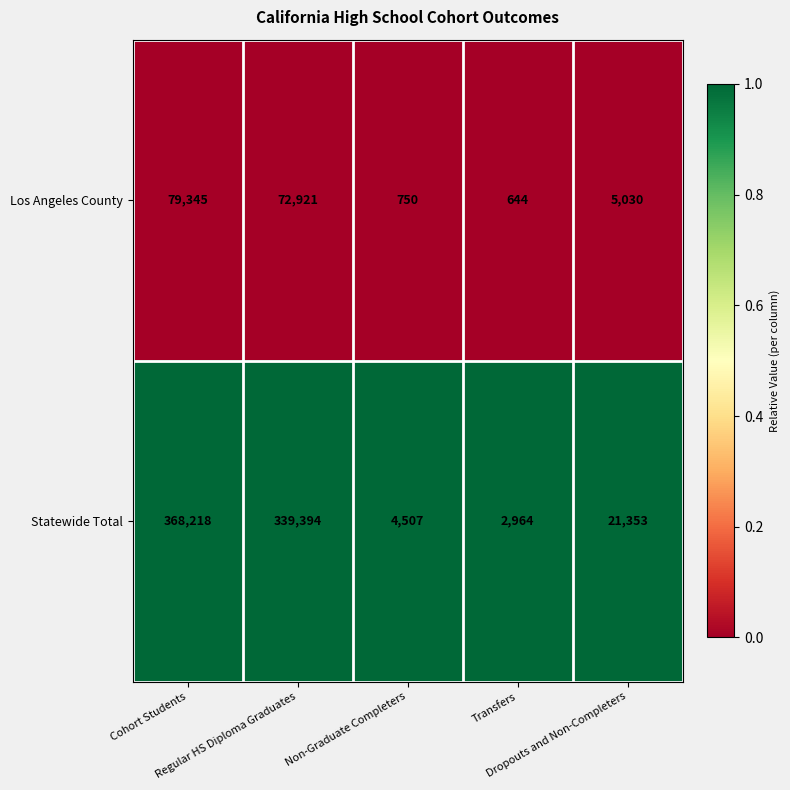

List the series in order of their peak value, highest first.

Statewide Total, Los Angeles County